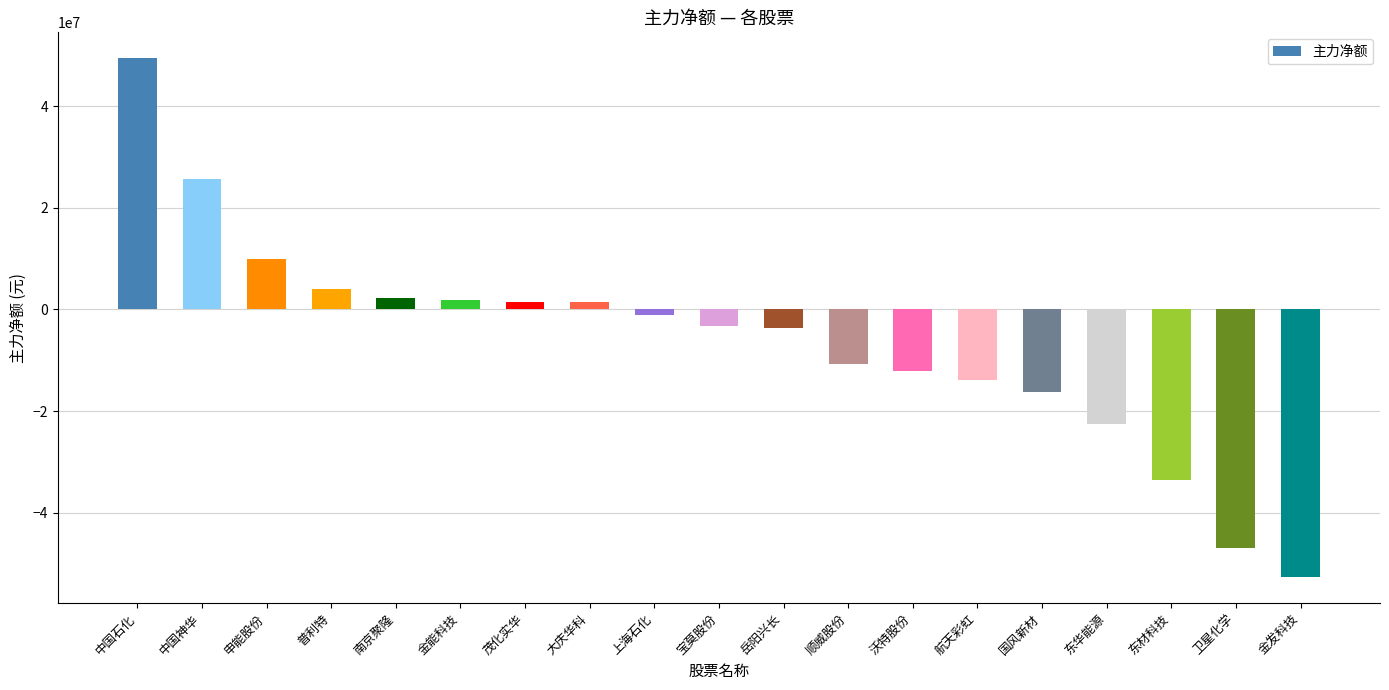

Is it true that the value at 申能股份 is 14037538?

False